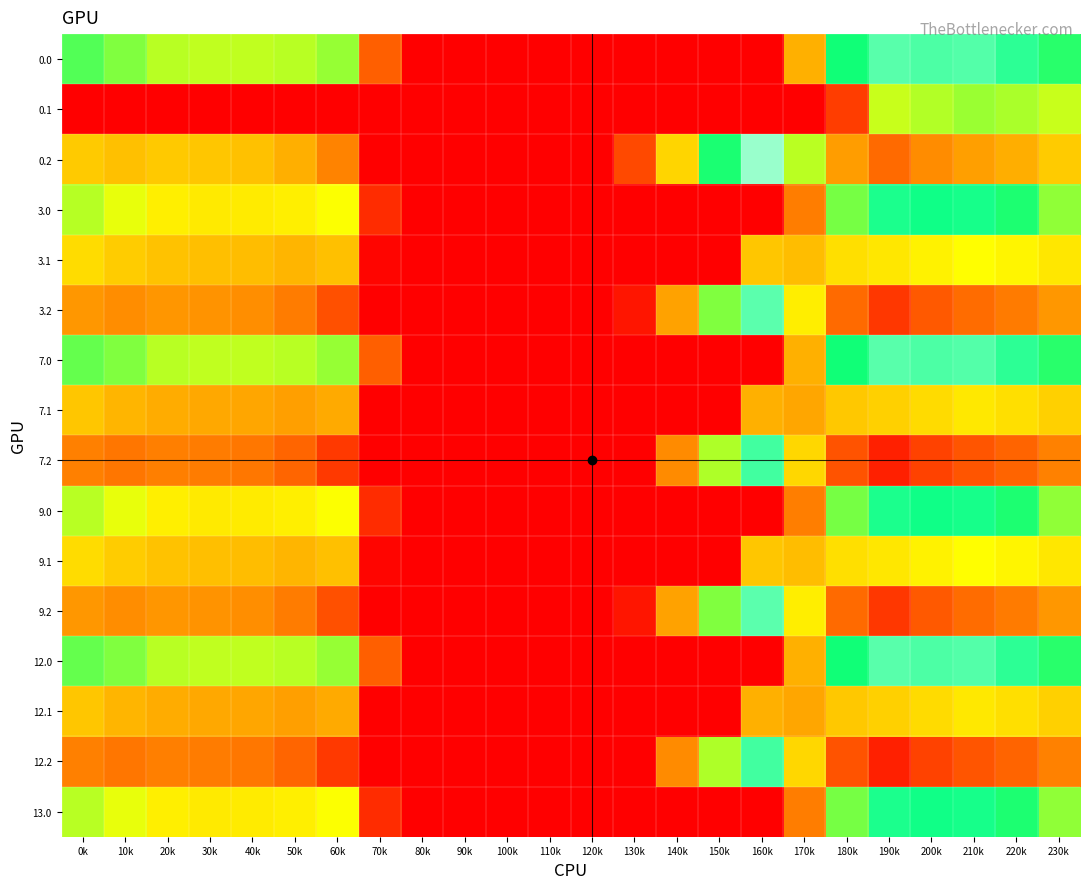

Rank the series by their maximum value, from lowest to highest.

12.1, 7.1, 3.1, 9.1, 0.1, 3.0, 9.0, 13.0, 12.2, 7.2, 0.0, 7.0, 12.0, 3.2, 9.2, 0.2